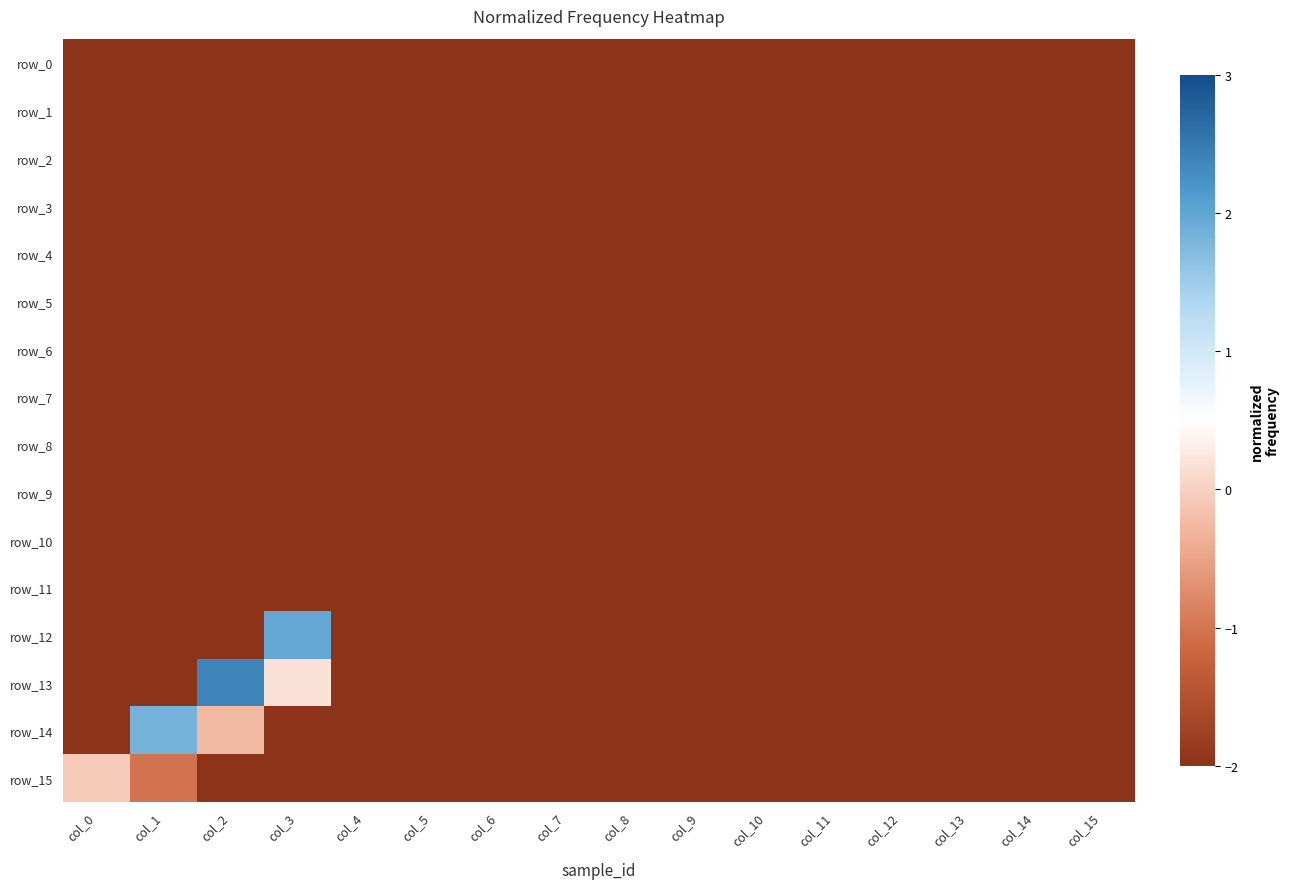

Between col_8 and col_13, which series saw the biggest shift?

row_12